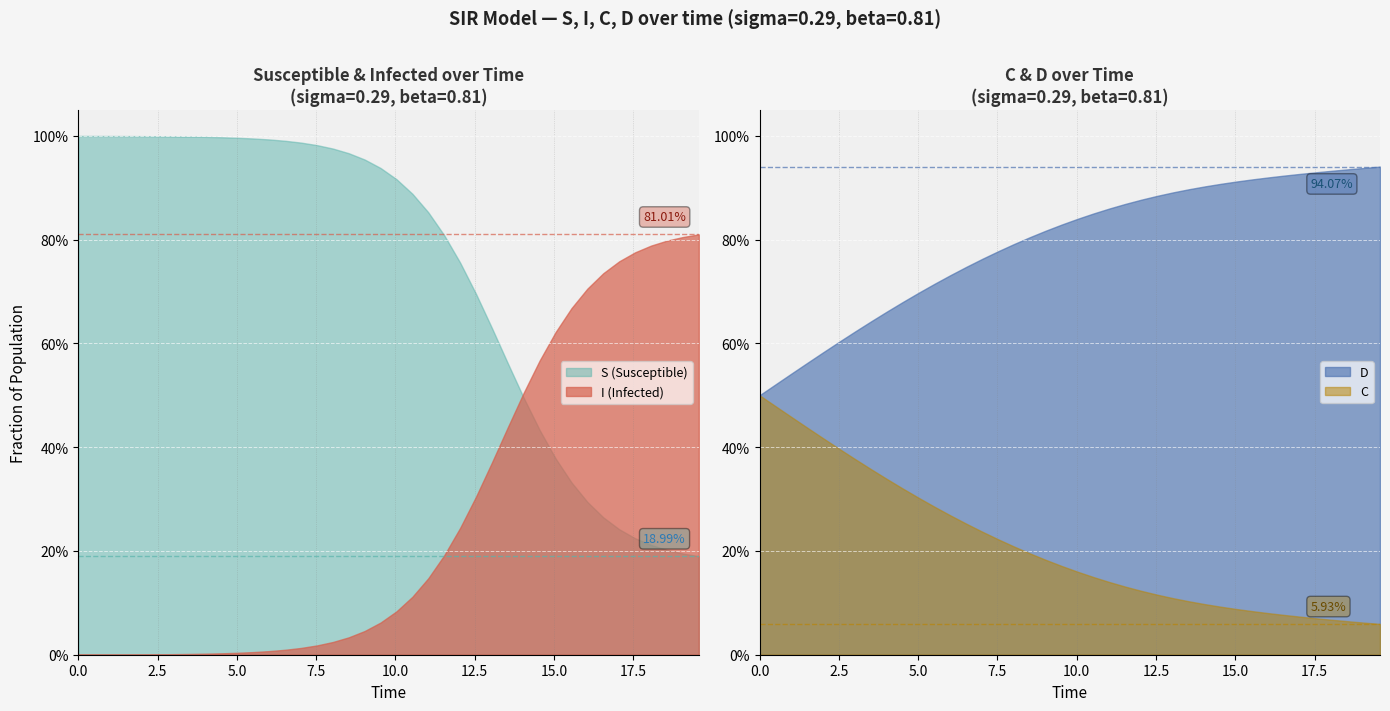

List the series in order of their peak value, highest first.

S (Susceptible), D, I (Infected), C